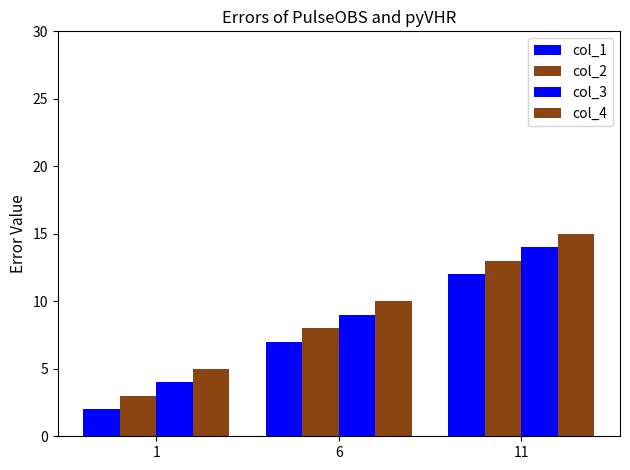

The col_4 series shows 10 at 6. True or false?

True